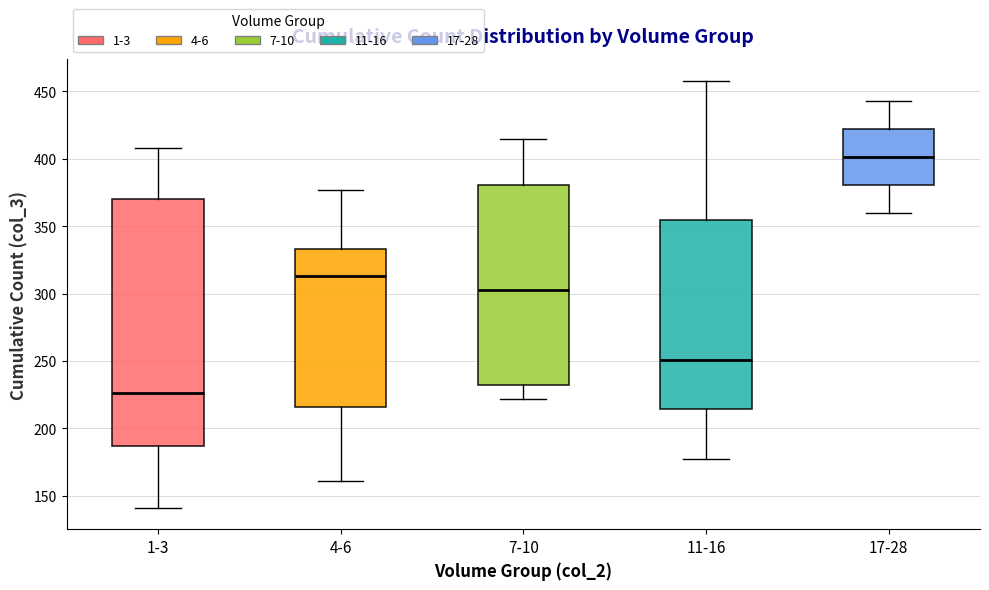

Reading left to right, transcribe this box plot: for each box, give where its median line is, the range the box spans, and where its two whiskers end, as read against the y-axis. The values are not printed on the chart, so give them approximately, as read against the axis.

1-3: median 225, box 185 to 370, whiskers 140 to 410
4-6: median 315, box 215 to 335, whiskers 160 to 375
7-10: median 305, box 235 to 380, whiskers 220 to 415
11-16: median 250, box 215 to 355, whiskers 175 to 460
17-28: median 400, box 380 to 420, whiskers 360 to 445